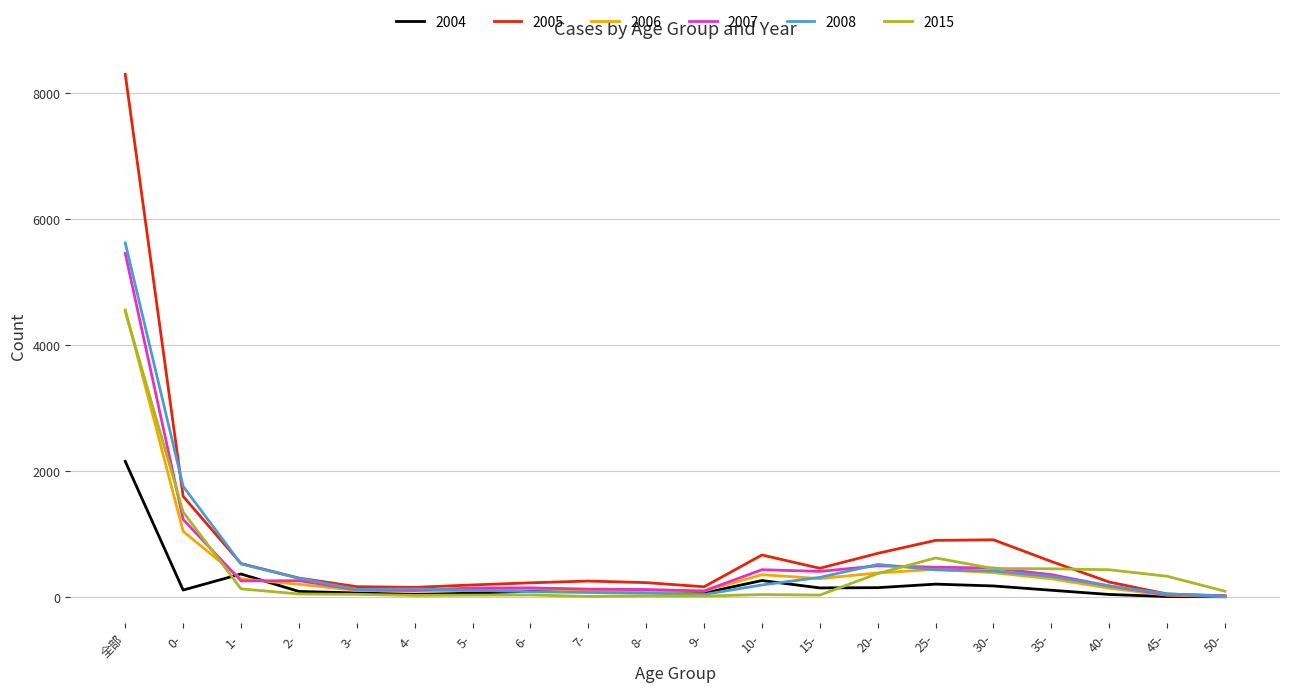

At which category is the sum across all series the highest?

全部